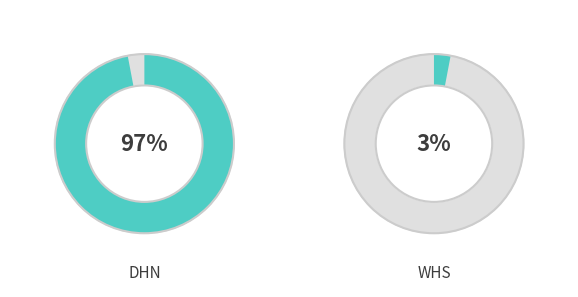

What is the largest slice in the pie chart?

DHN